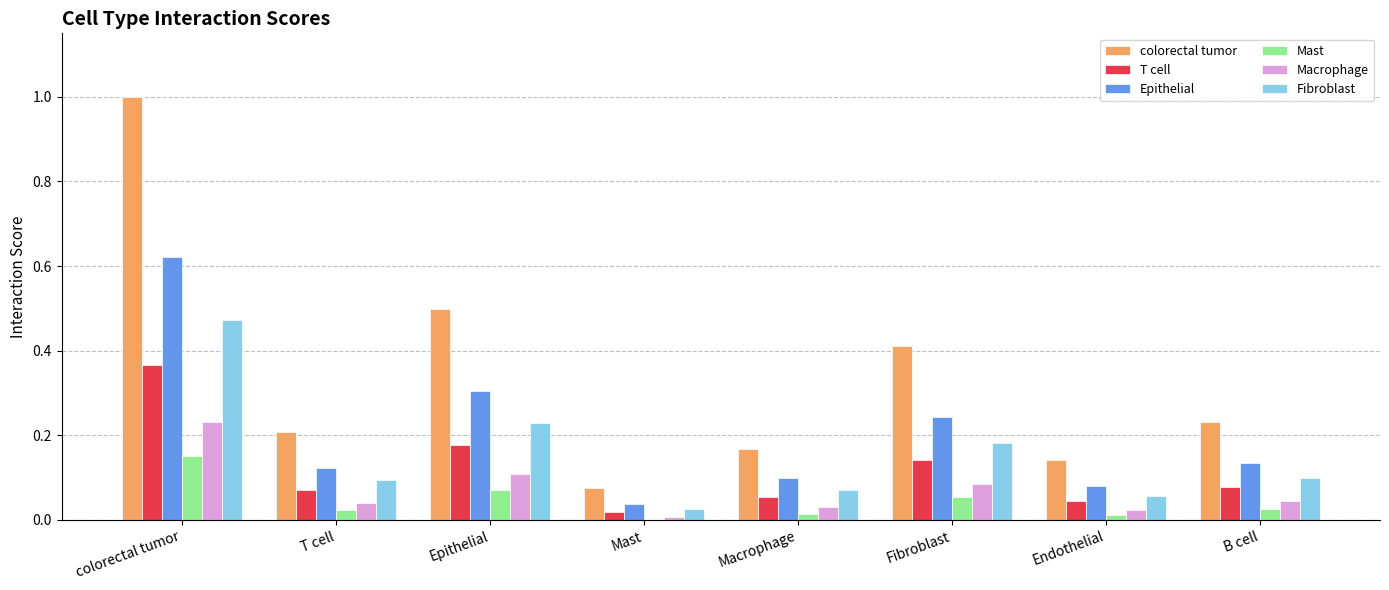

Is the value of colorectal tumor at Endothelial greater than the value of T cell at colorectal tumor?

No